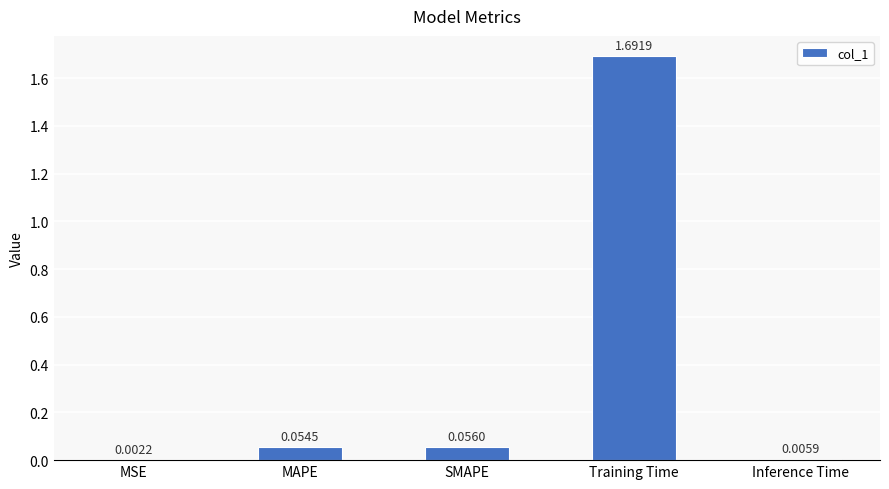

Where is the data nearest to the value 0?

MSE